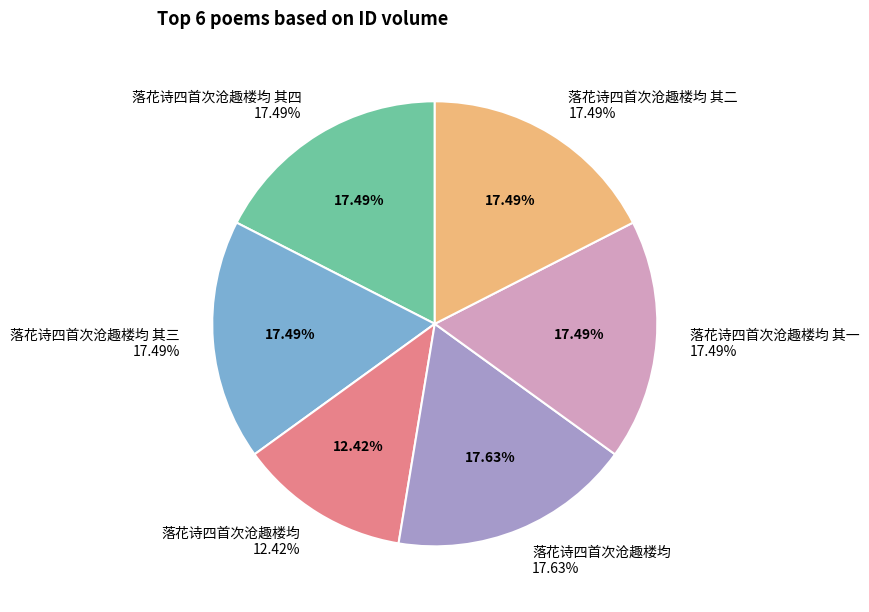

Which slice is the smallest?

落花诗四首次沧趣楼均